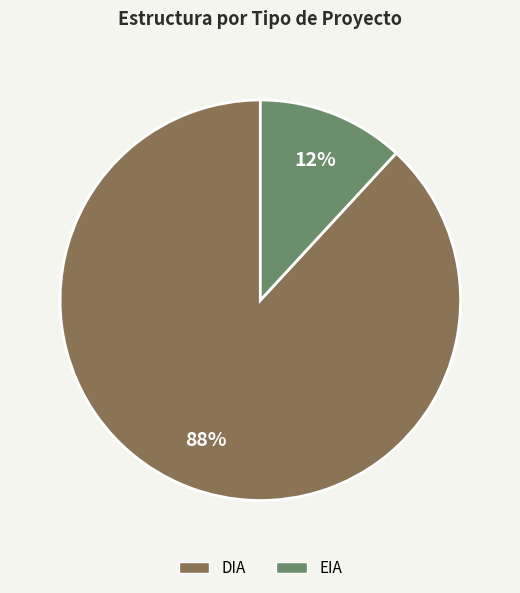

To the nearest percent, what portion does DIA represent?

88%